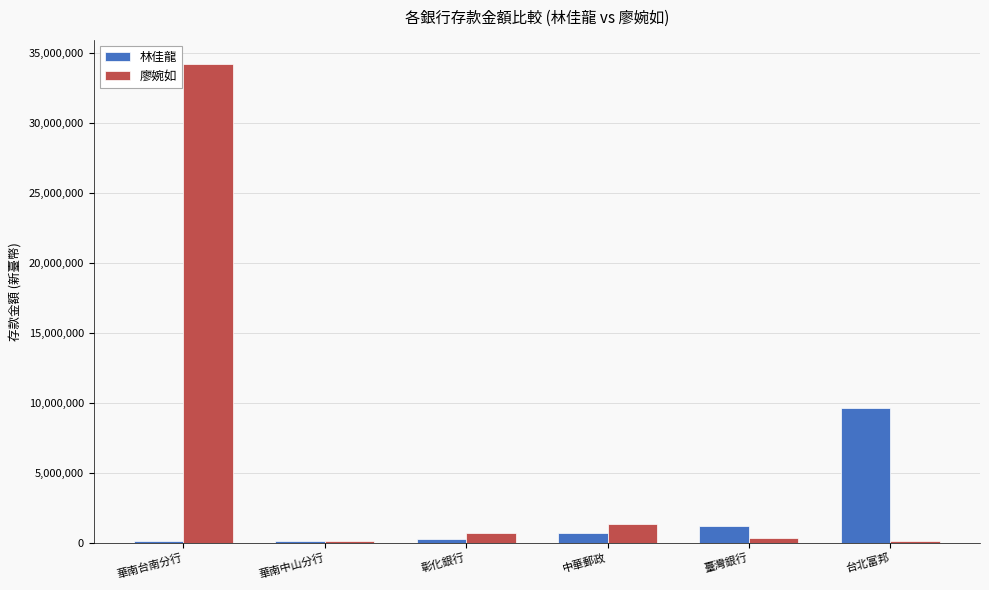

At which category does the chart reach its peak across all series?

華南台南分行